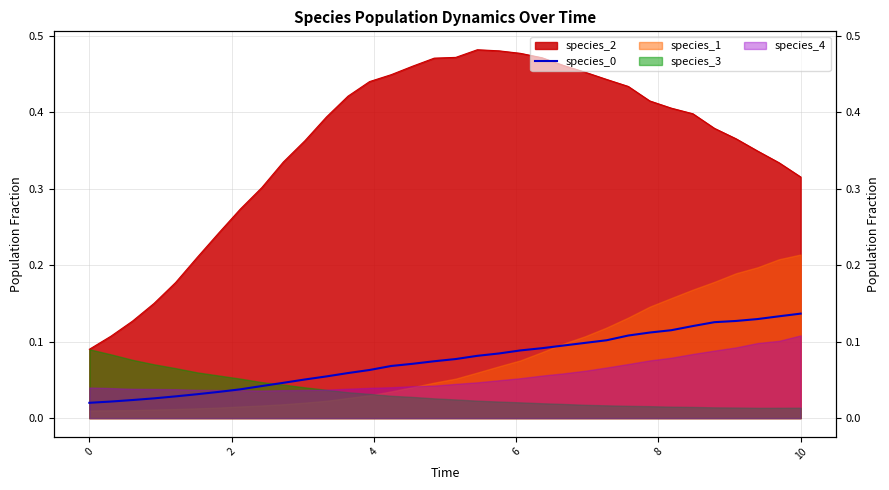

True or false: the data has more than 0 interior local peaks.

False